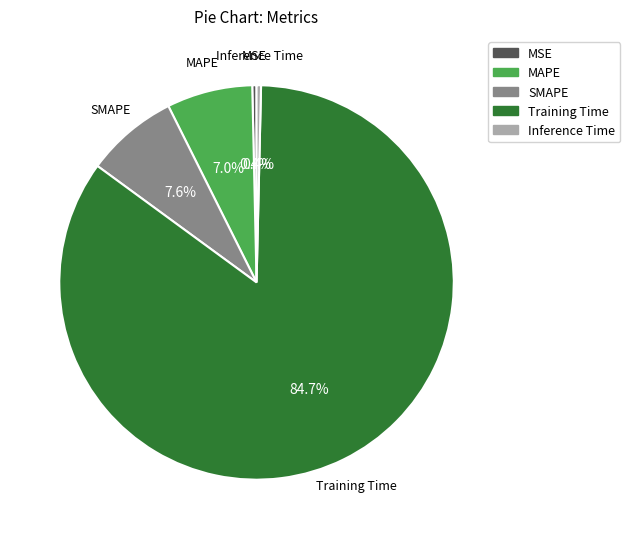

True or false: MAPE accounts for 7% of the total.

True